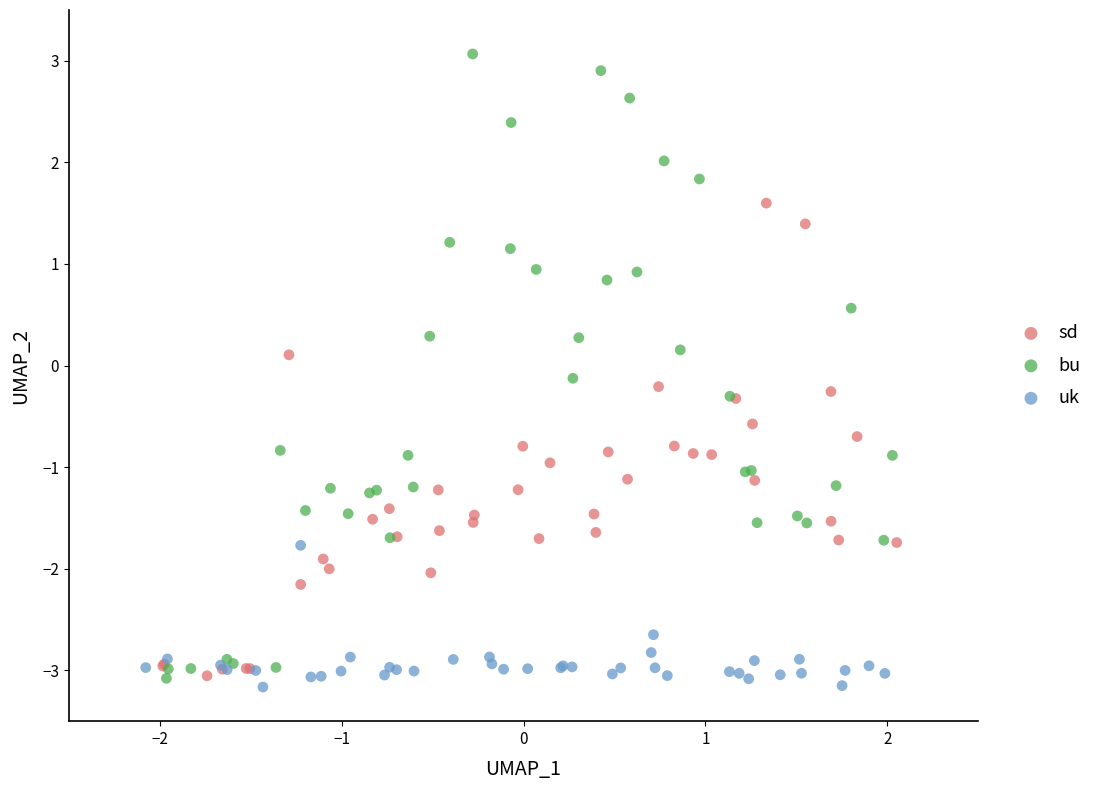

What are all the series names shown in the legend?

sd, bu, uk